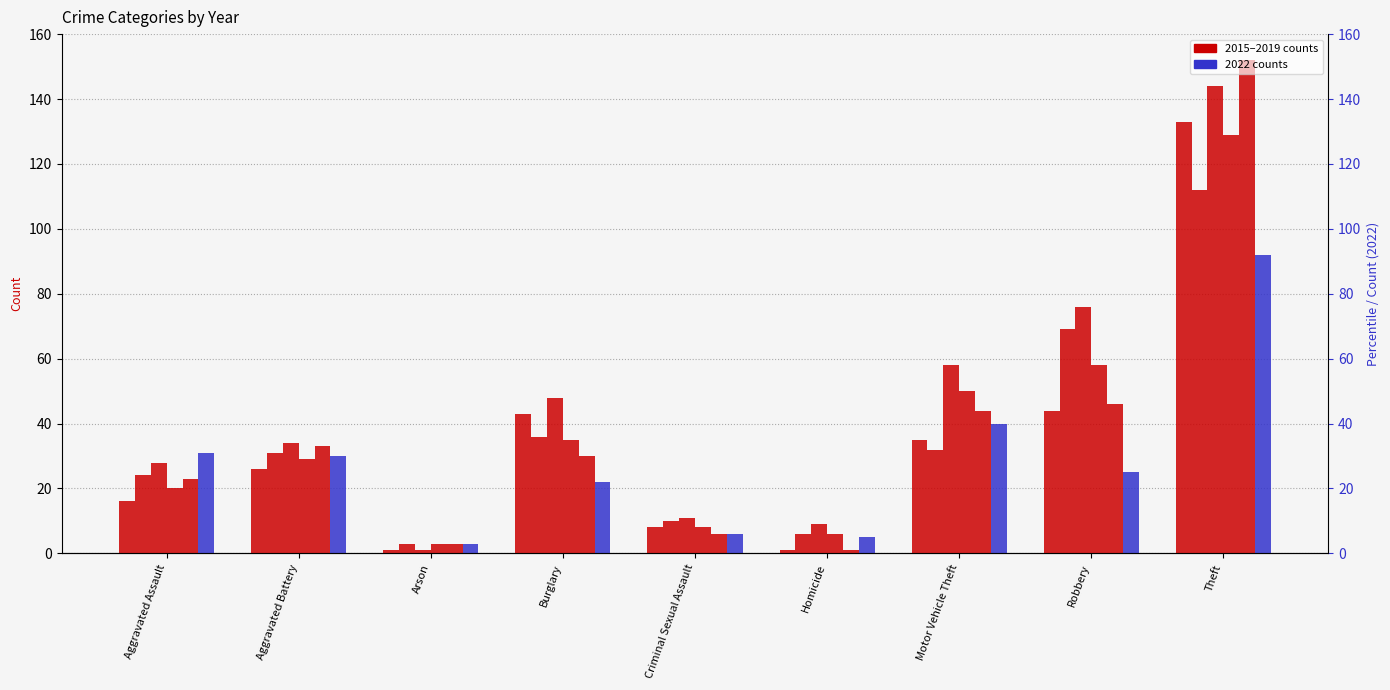

What is the approximate value of 2016 at Homicide, to the nearest 5?

5